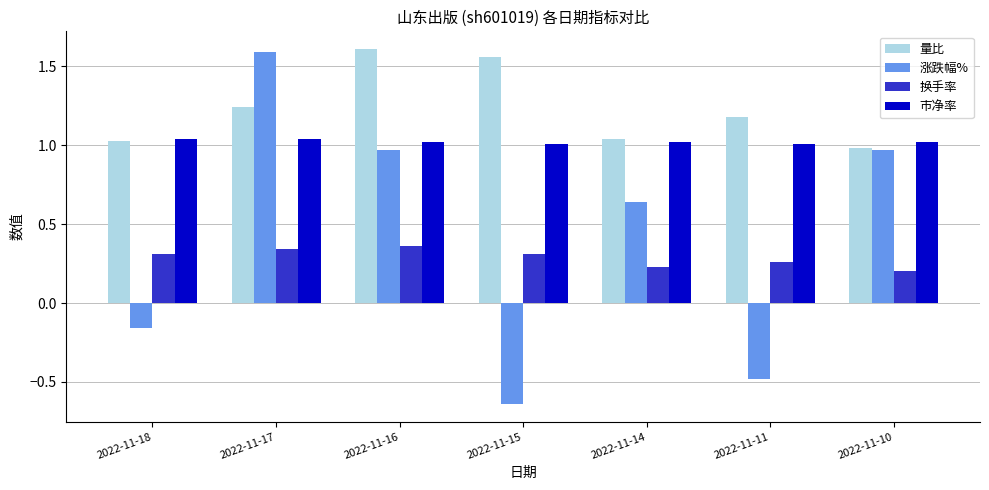

Which category has the highest value across all series?

2022-11-16